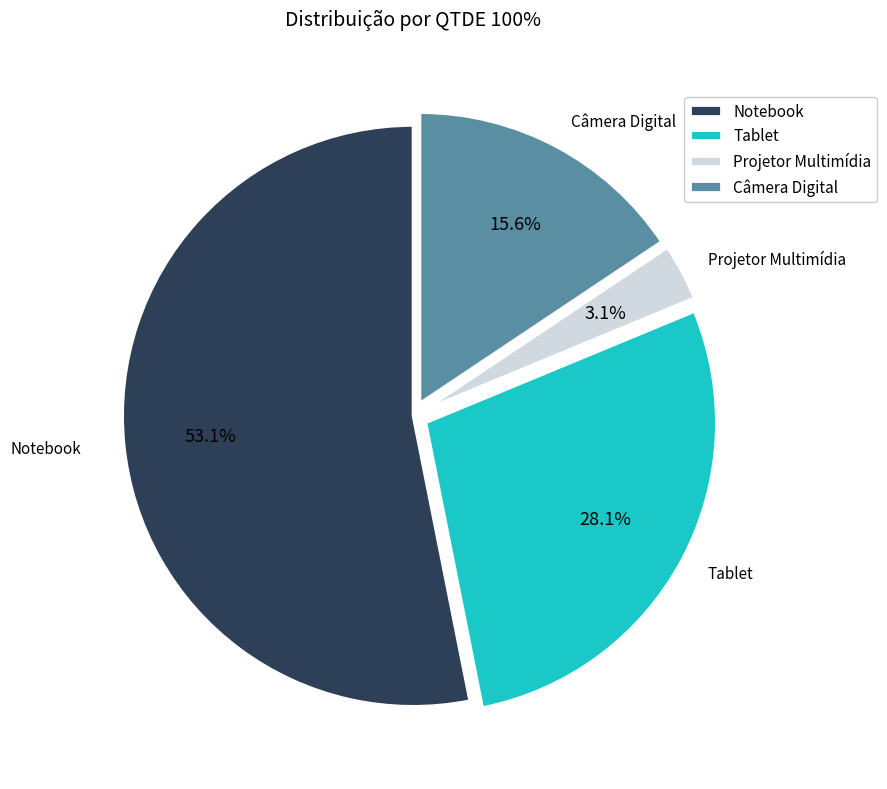

What percentage is the Projetor Multimídia slice, to the nearest percent?

3%